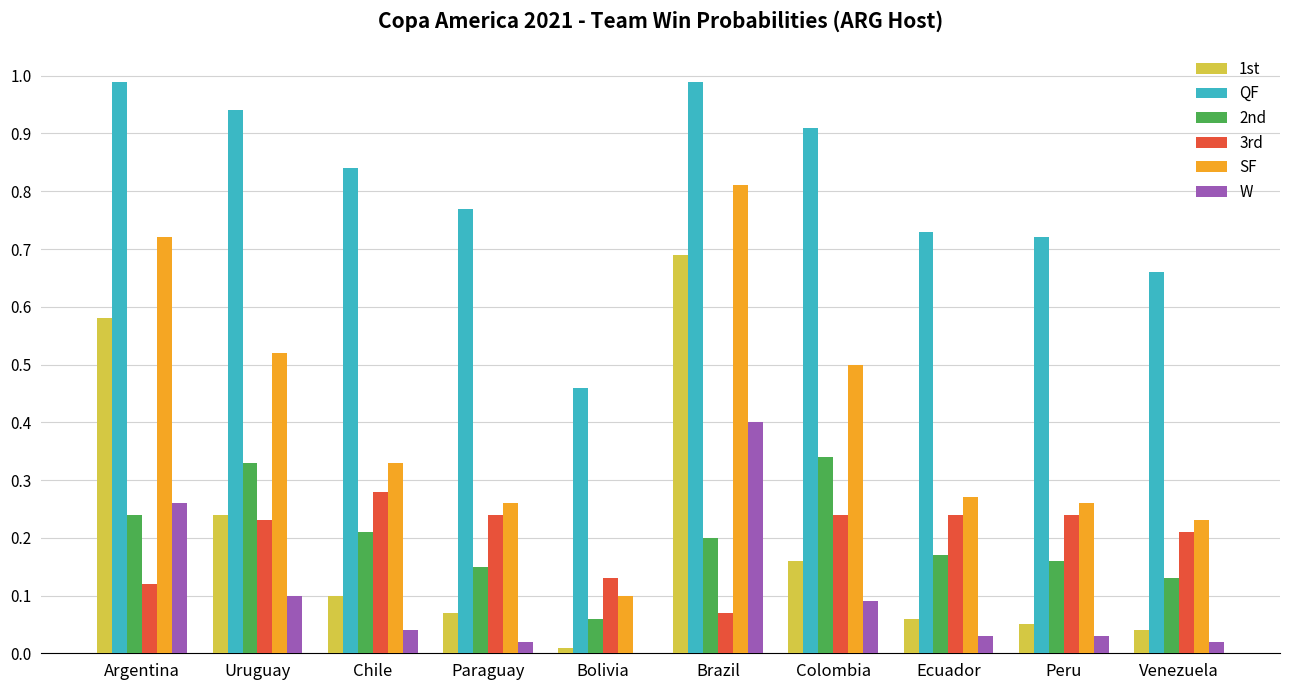

What is the maximum value shown in the chart?

1.0